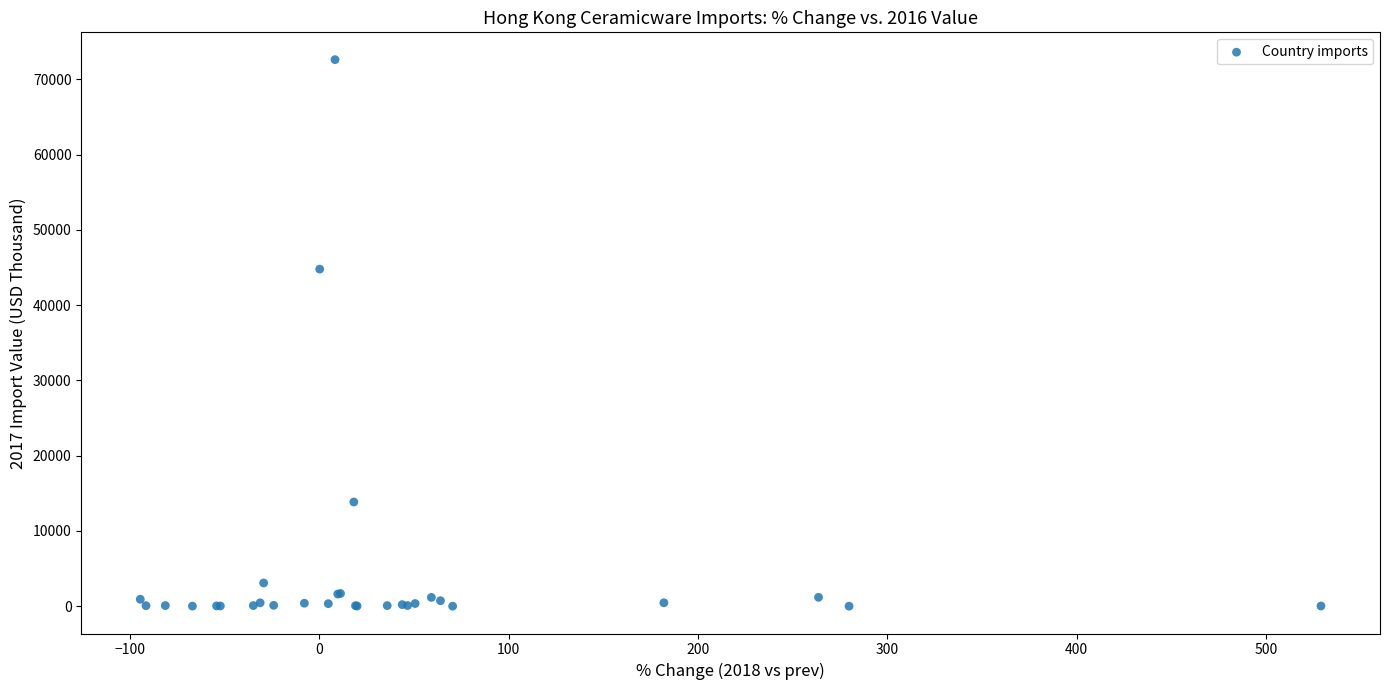

What Y value in the scatter plot is closest to 36308?

44783.2